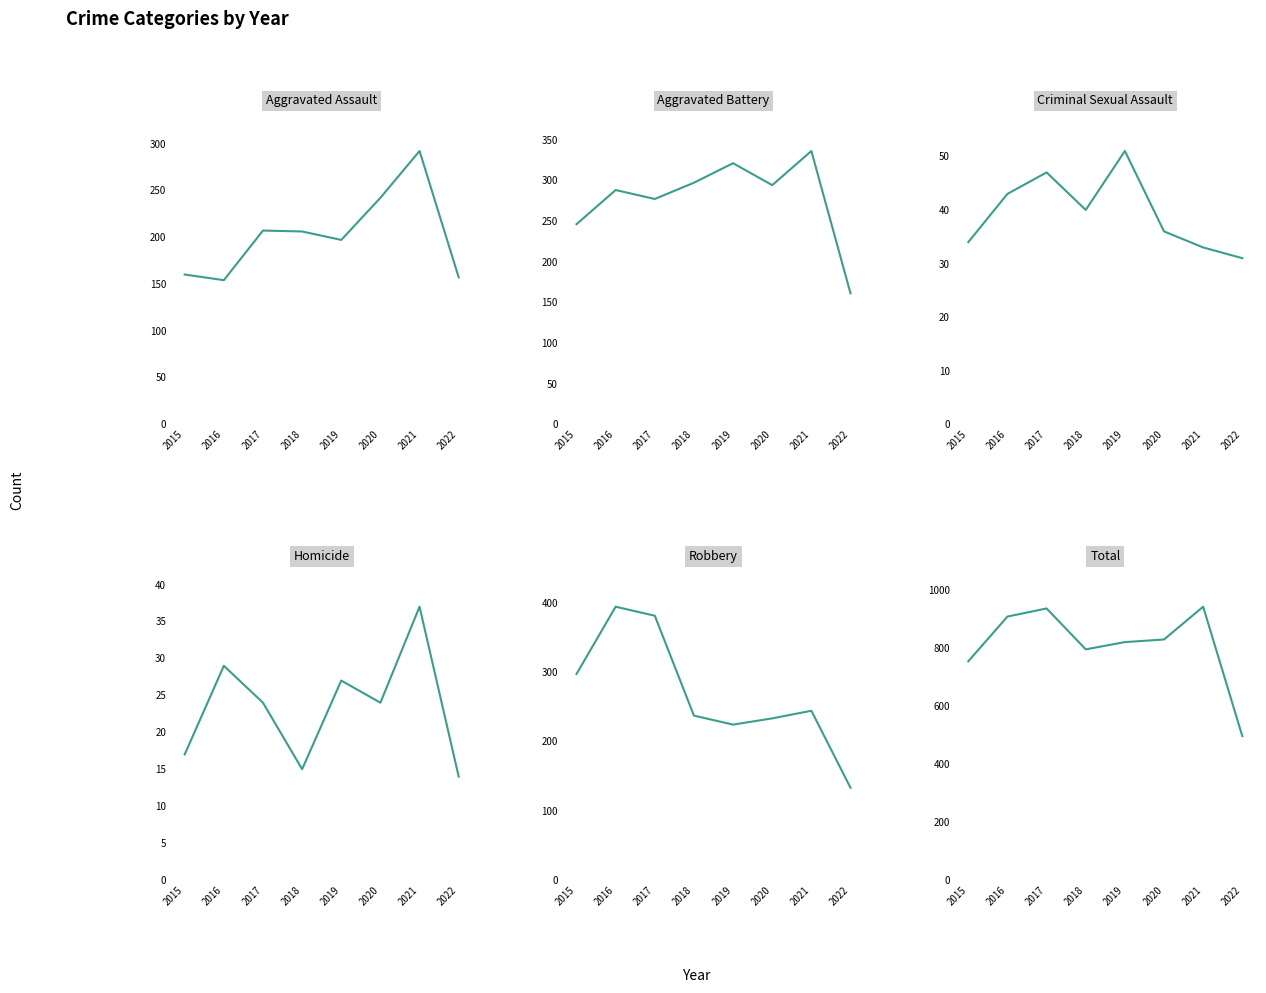

Which category has the lowest value in the Total series?

2022